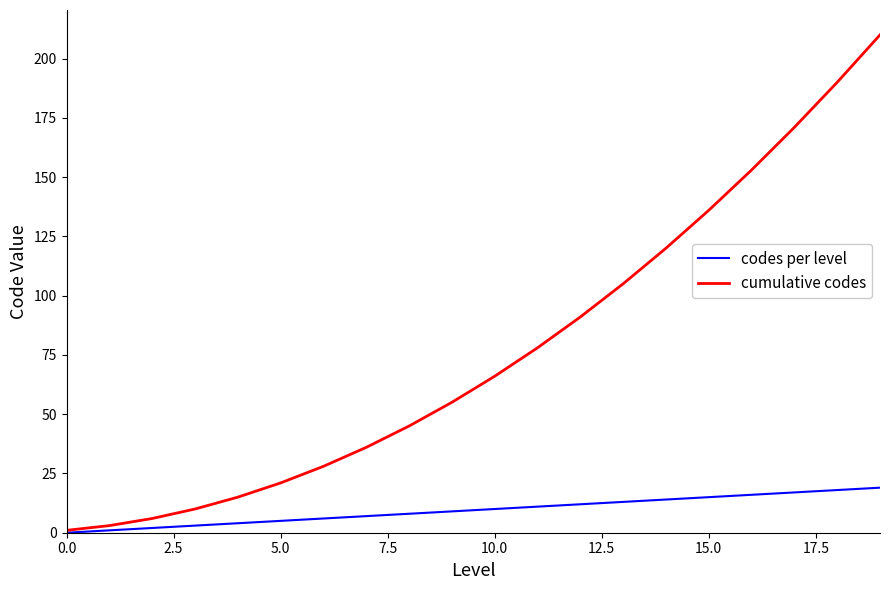

Which series has the largest total across all categories?

cumulative codes